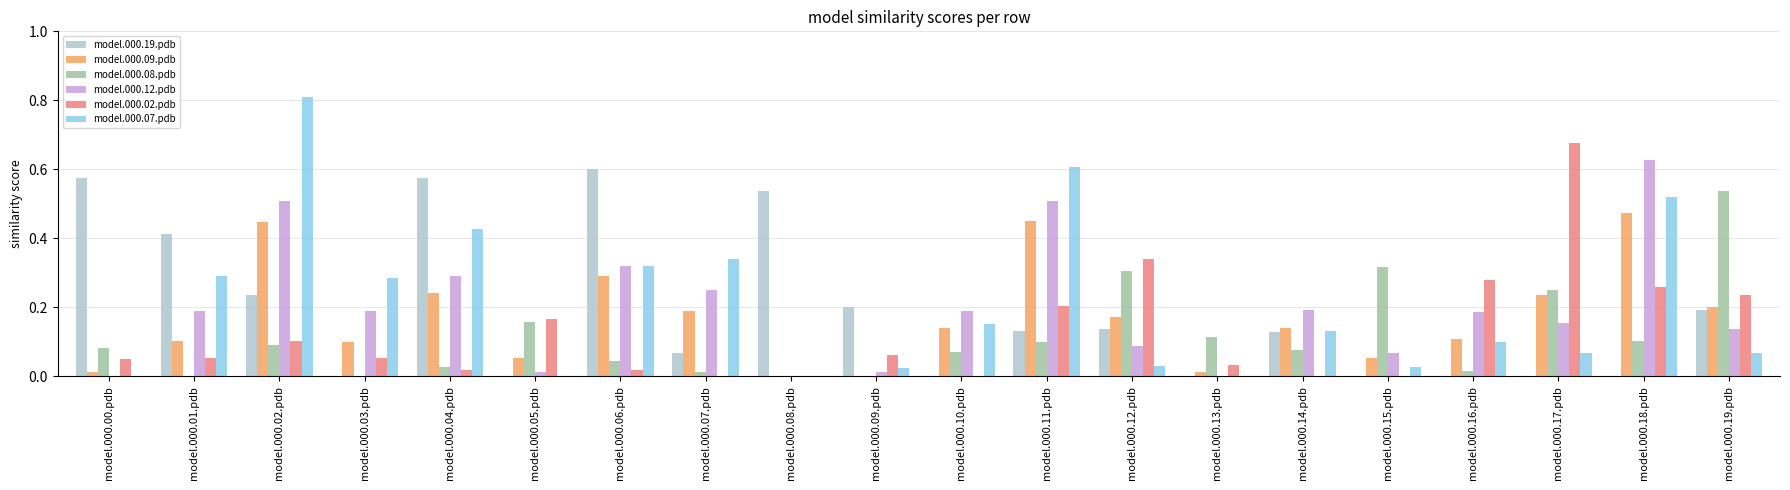

Which series has the widest spread of values?

model.000.07.pdb